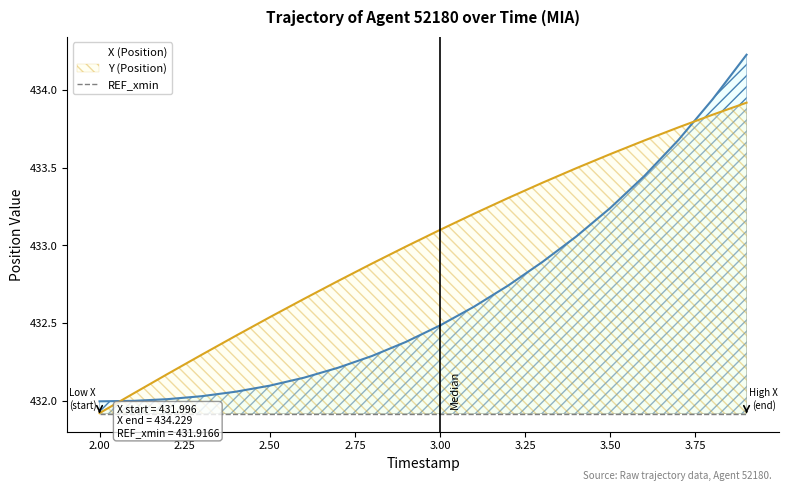

The value of X at 3.5 is 572.8. True or false?

False